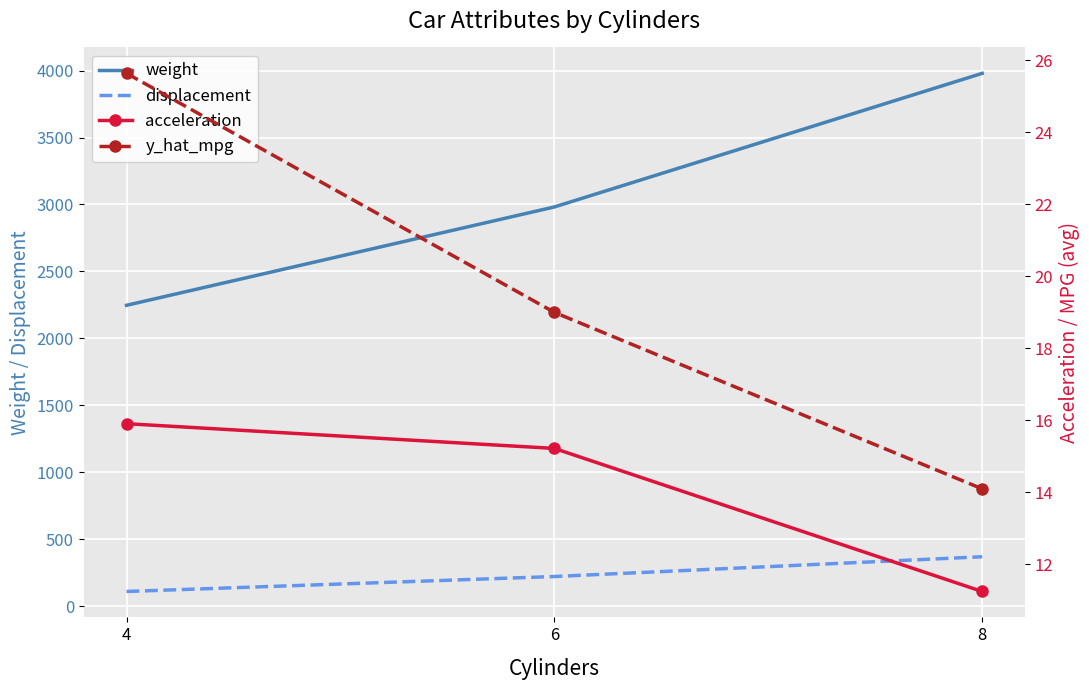

Reading left to right, transcribe all the data shown in this chart.

weight: 4=2246.9	6=2981.6	8=3979.7
displacement: 4=108.8	6=220.6	8=368.3
acceleration: 4=15.9	6=15.2	8=11.2
y_hat_mpg: 4=25.6	6=19.0	8=14.1